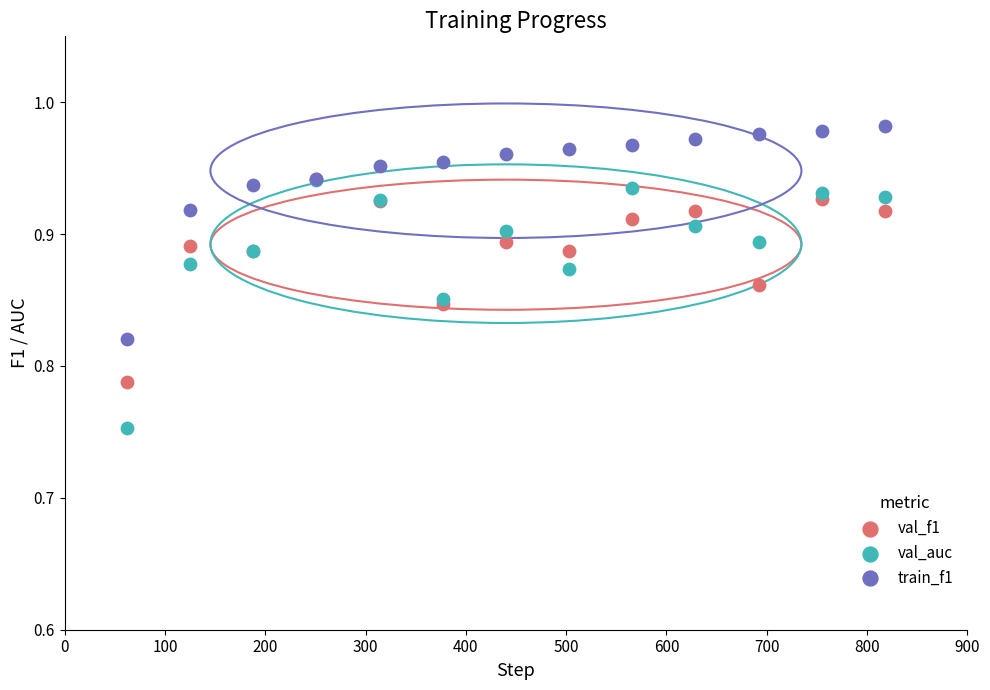

Which series contains the lowest Y value?

val_auc